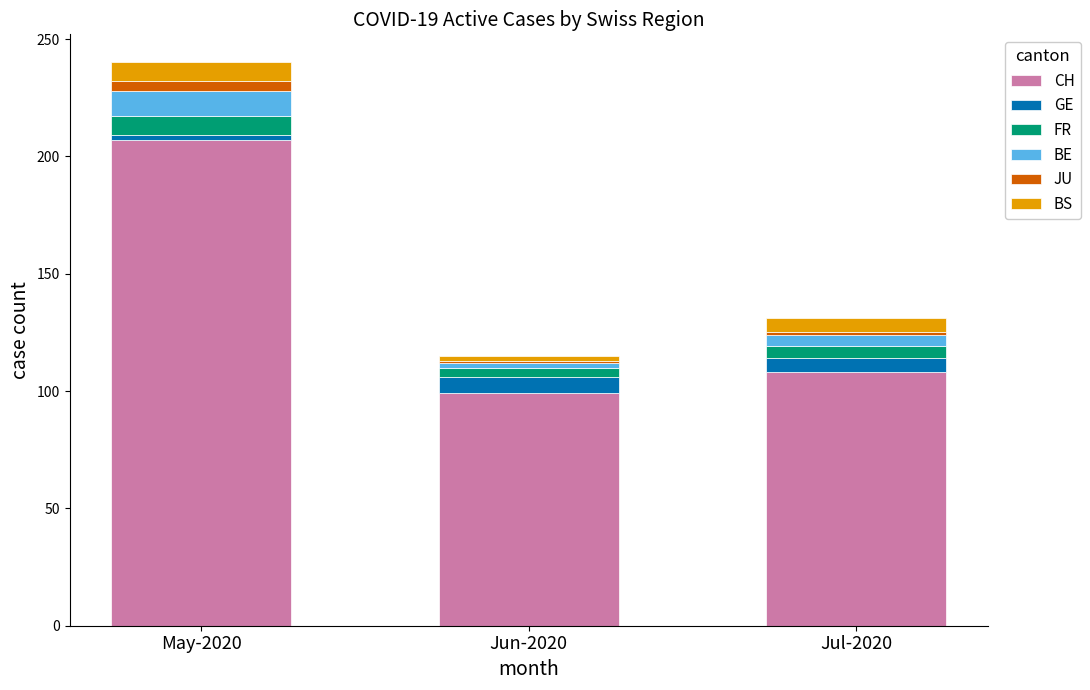

At which category is the sum across all series the highest?

May-2020